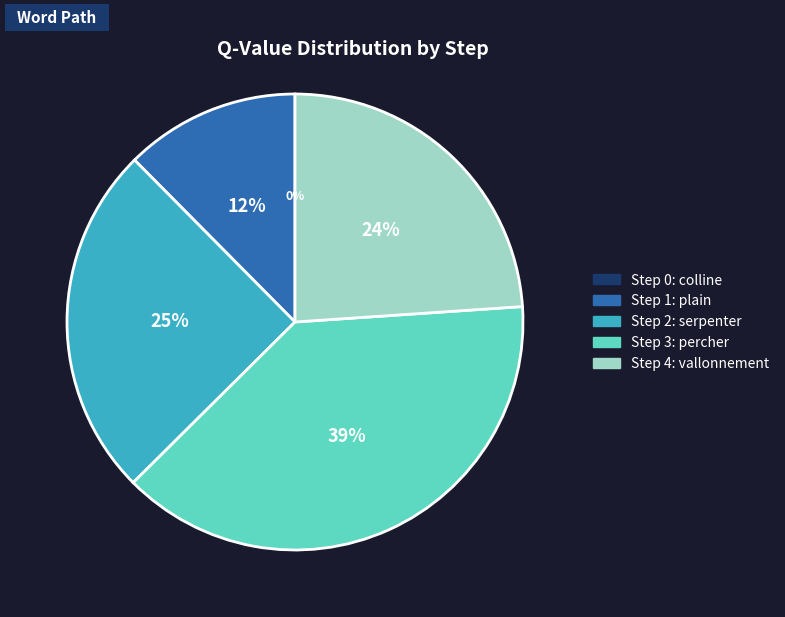

Combined, do Step 4 and Step 3 account for over 50%?

Yes